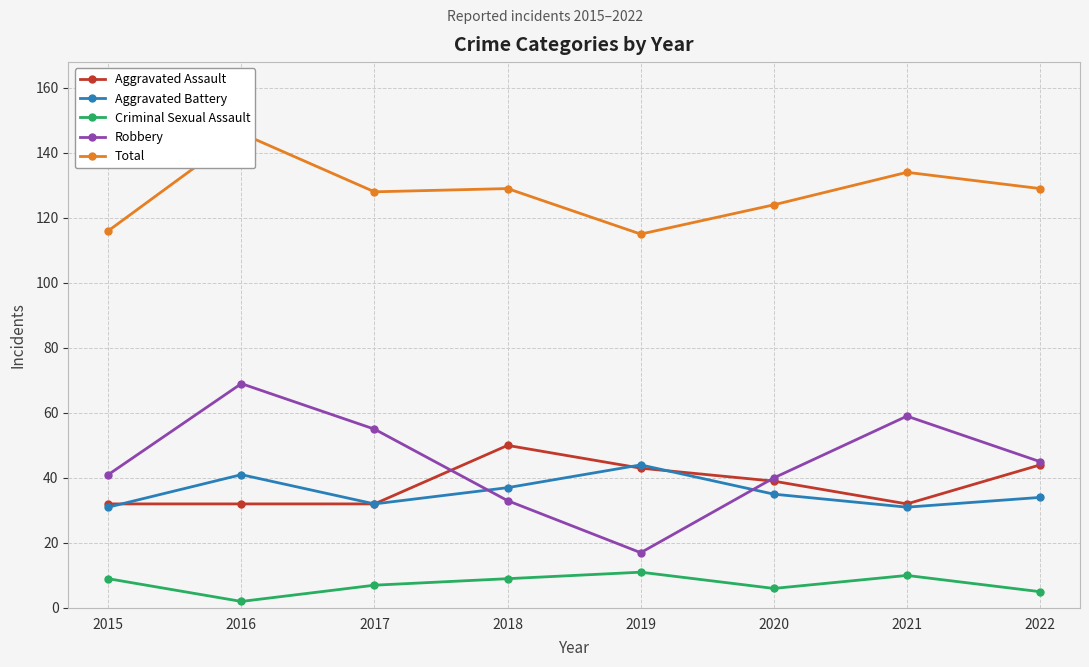

Between 2015 and 2022, which series saw the biggest shift?

Total